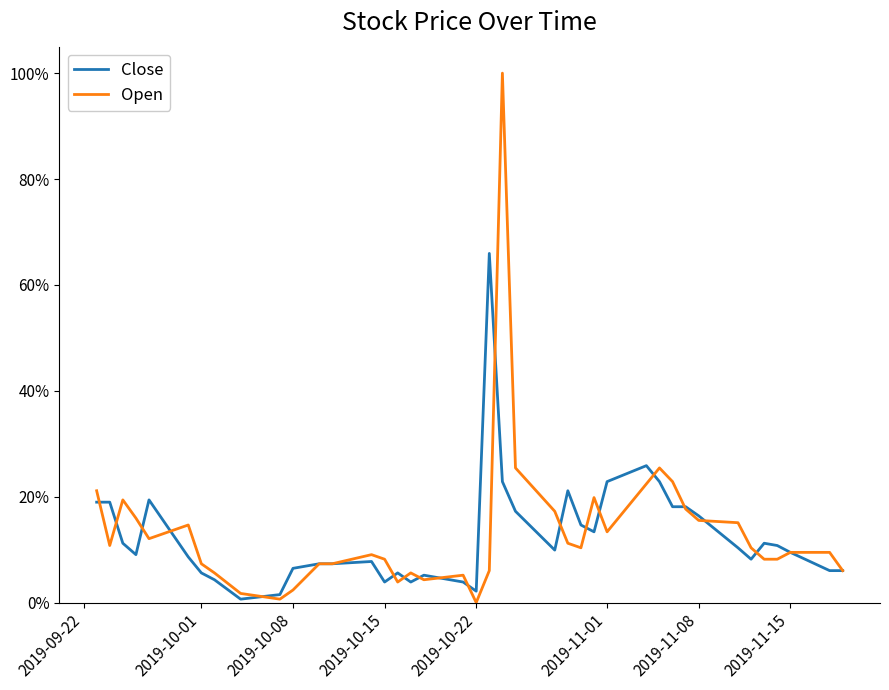

Does the chart display data point markers on the line(s)?

No